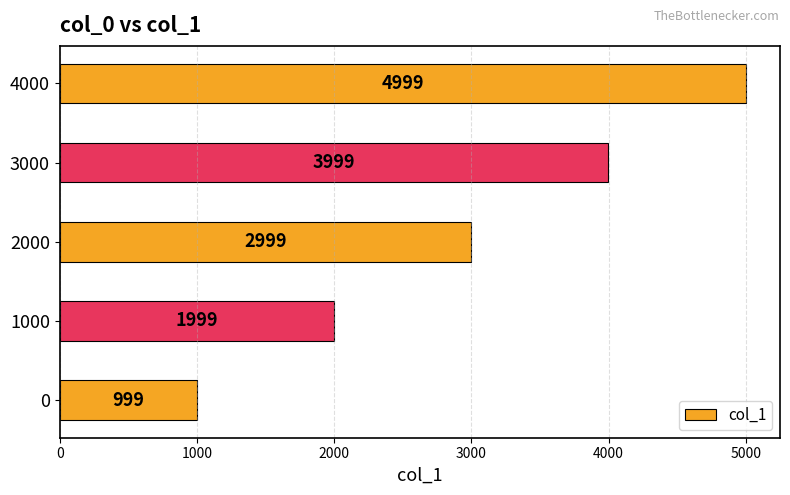

Reading bottom to top, list all the values displayed in this chart.

999	1999	2999	3999	4999